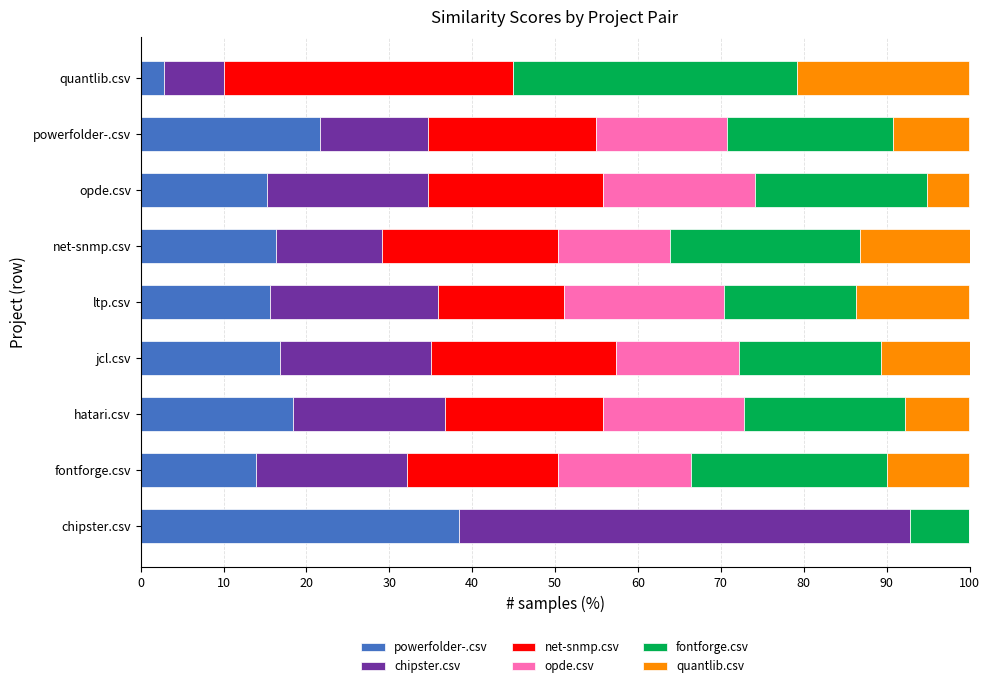

What is the sum of all powerfolder-.csv values?

159.2